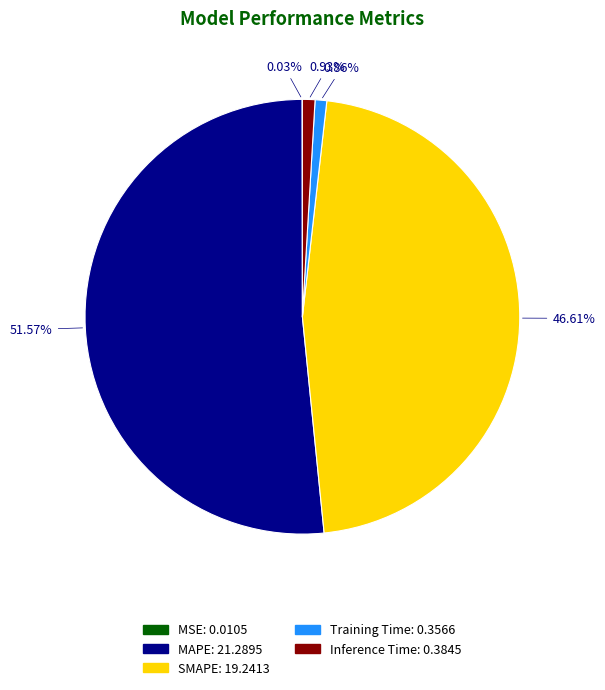

Is the sum of SMAPE and Inference Time greater than half?

No